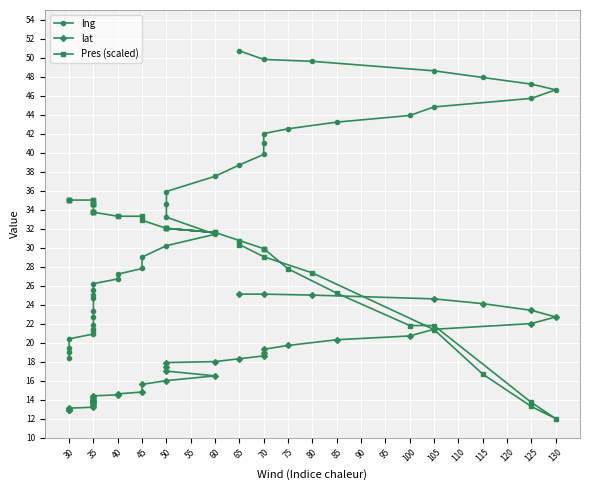

True or false: lat has a value of 25.1 at 65.

True